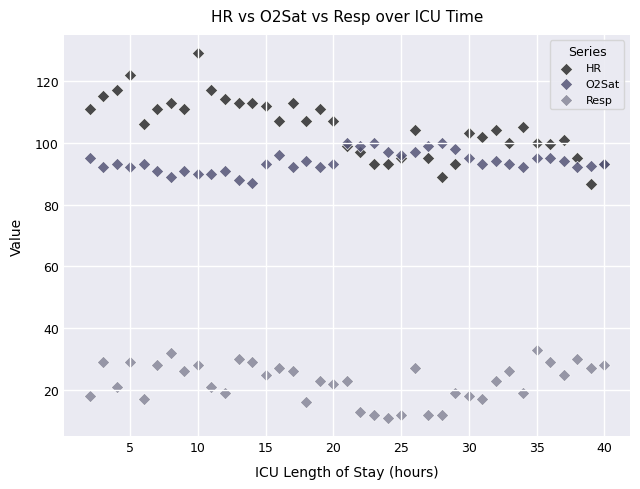

What are all the series names shown in the legend?

HR, O2Sat, Resp